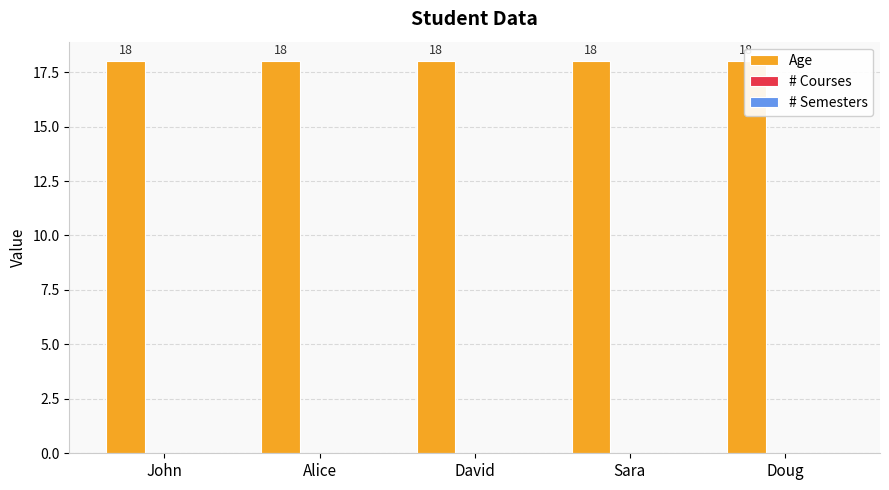

What are all the series names shown in the legend?

Age, # Courses, # Semesters